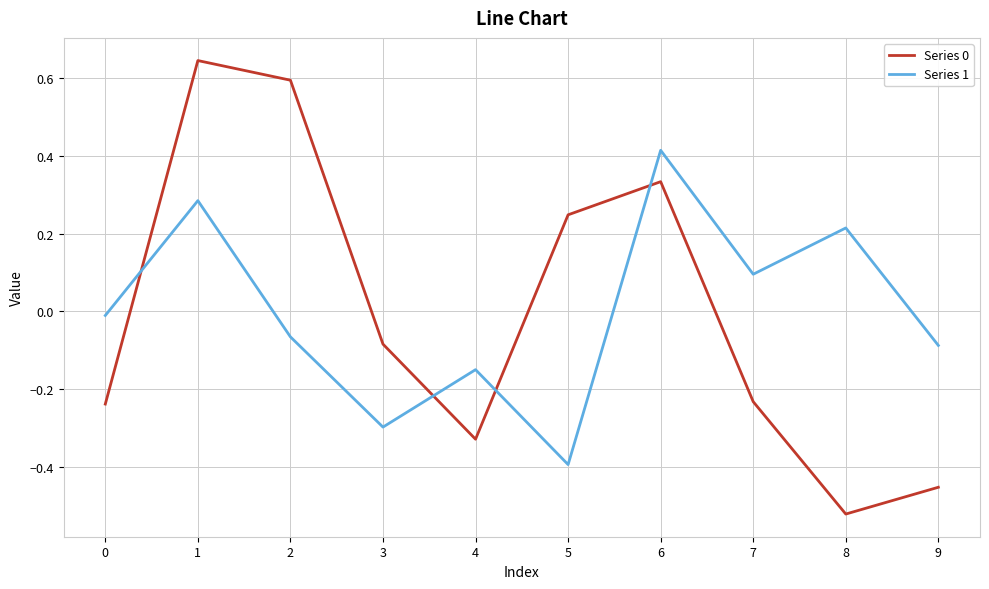

How many values in the Series 0 series are below 0?

6